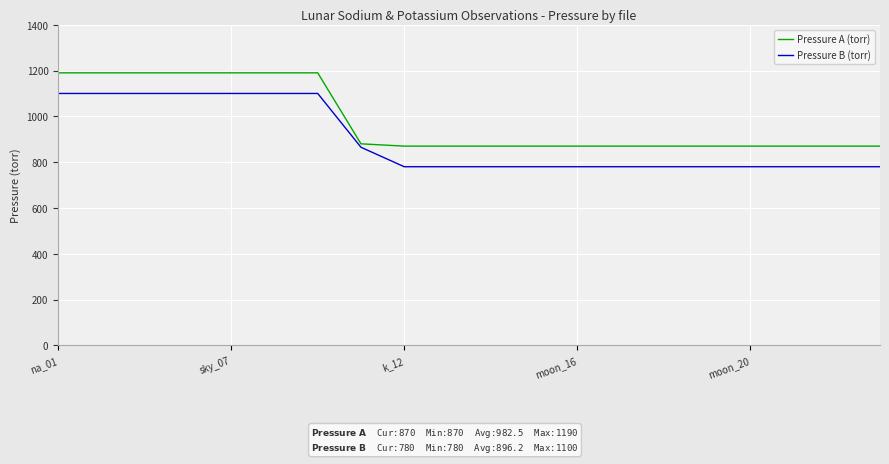

How many lines are shown in the chart?

2